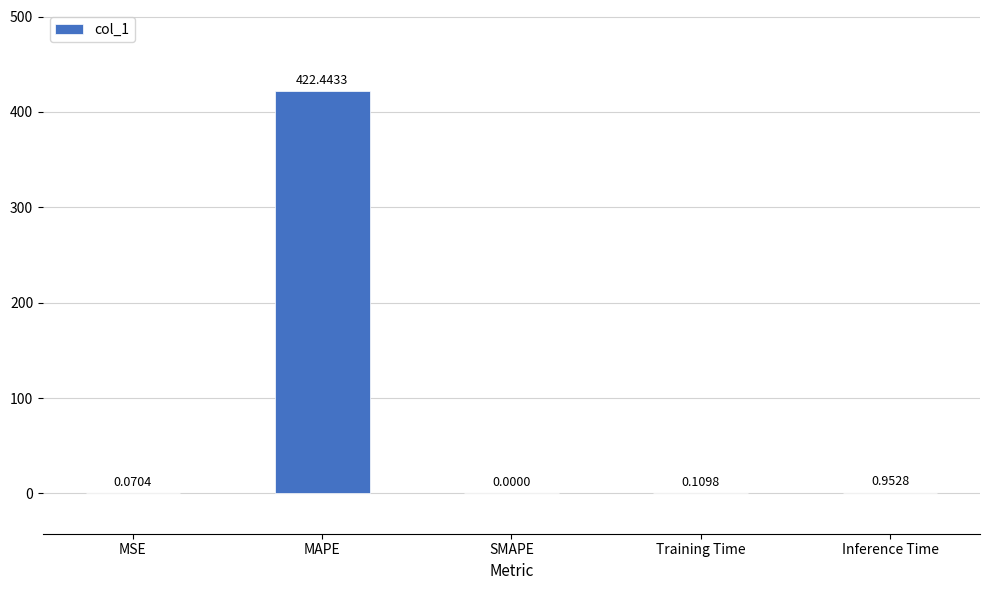

Which has a higher value, Training Time or SMAPE?

Training Time